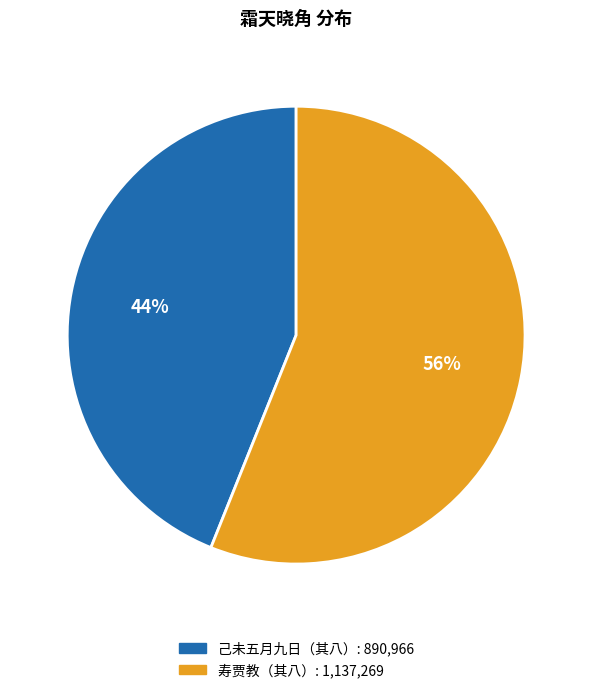

Is there a majority slice in this chart?

Yes